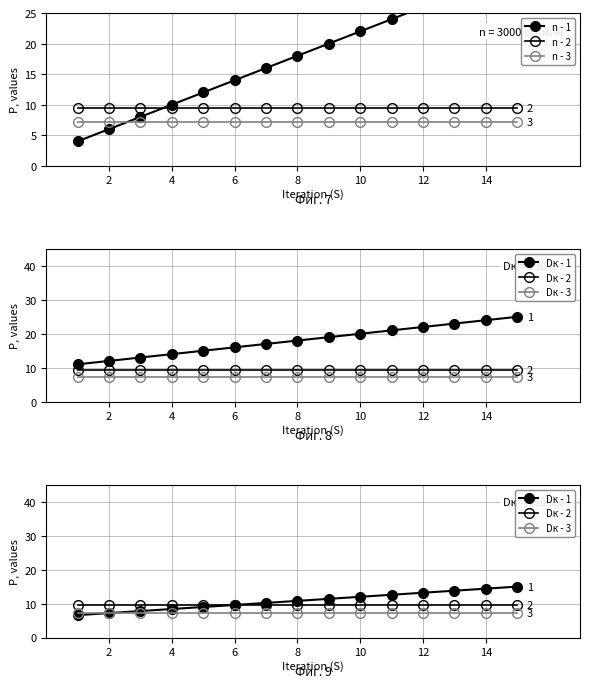

True or false: Dк - 3 has more than 2 points higher than both neighbors.

False